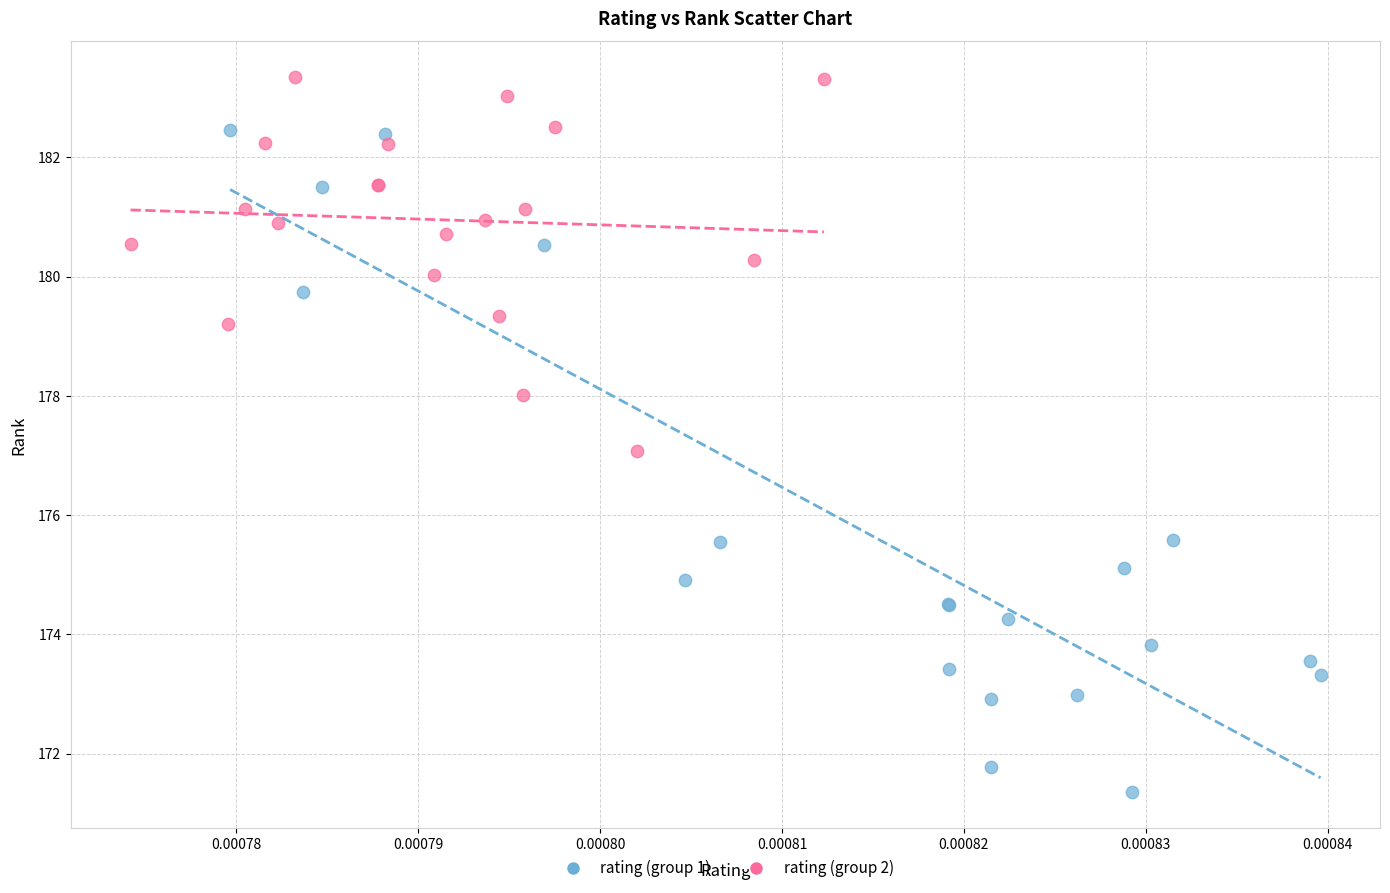

Which series contains the lowest Y value?

rating (group 1)